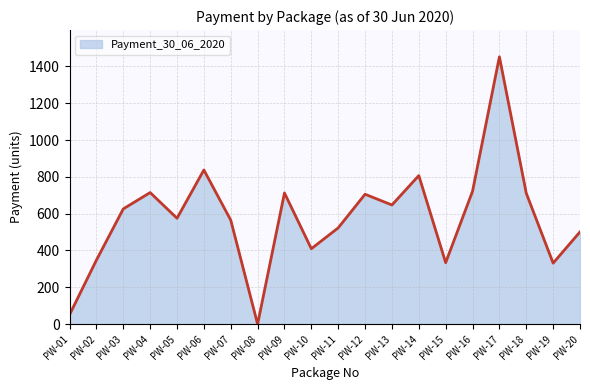

Between PW-20 and PW-14, which is larger?

PW-14